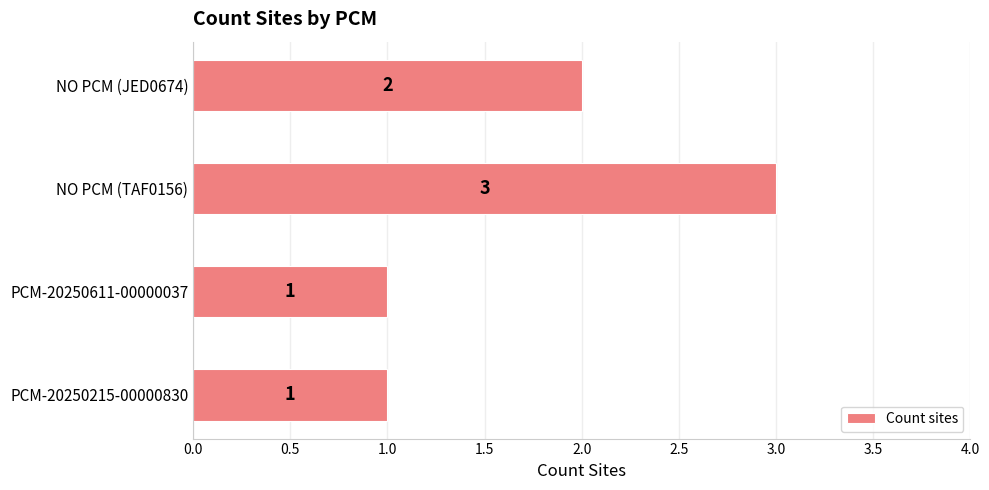

What is the change in value from PCM-20250611-00000037 to NO PCM (JED0674)?

+1